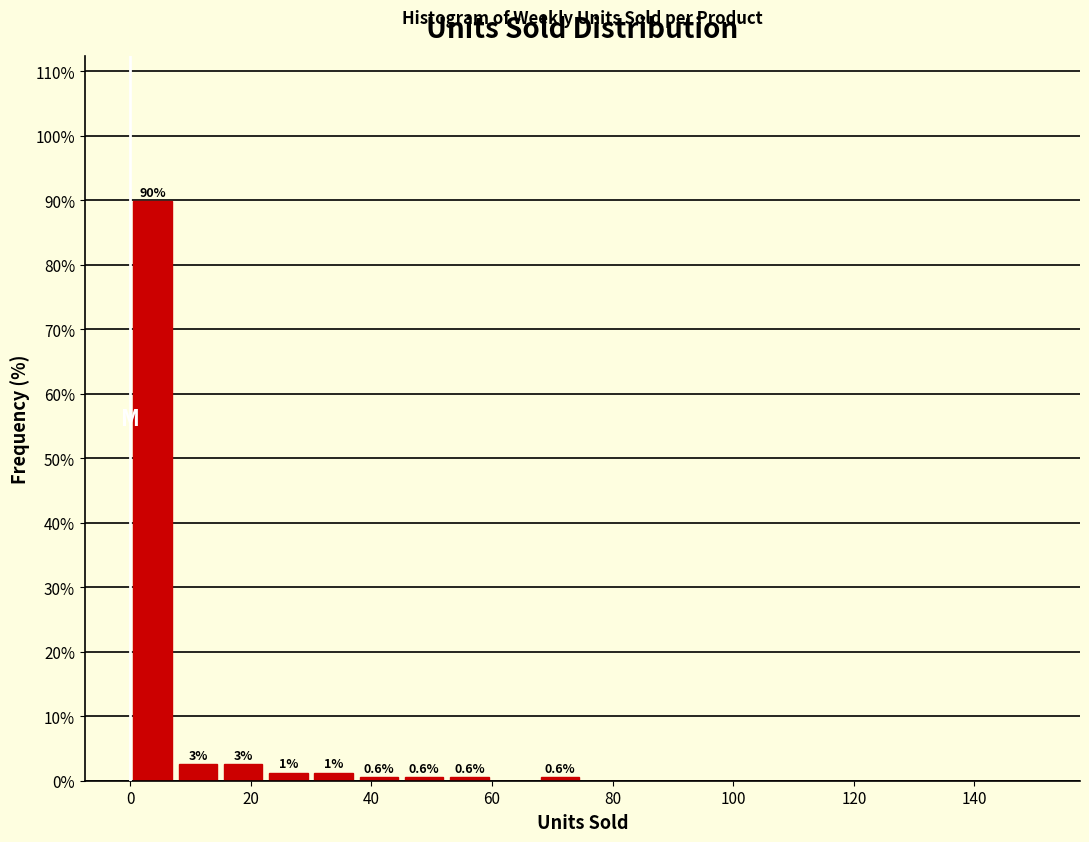

Around what value on the x-axis is the tallest bar? Give the approximate position of its centre, as read against the axis.

4